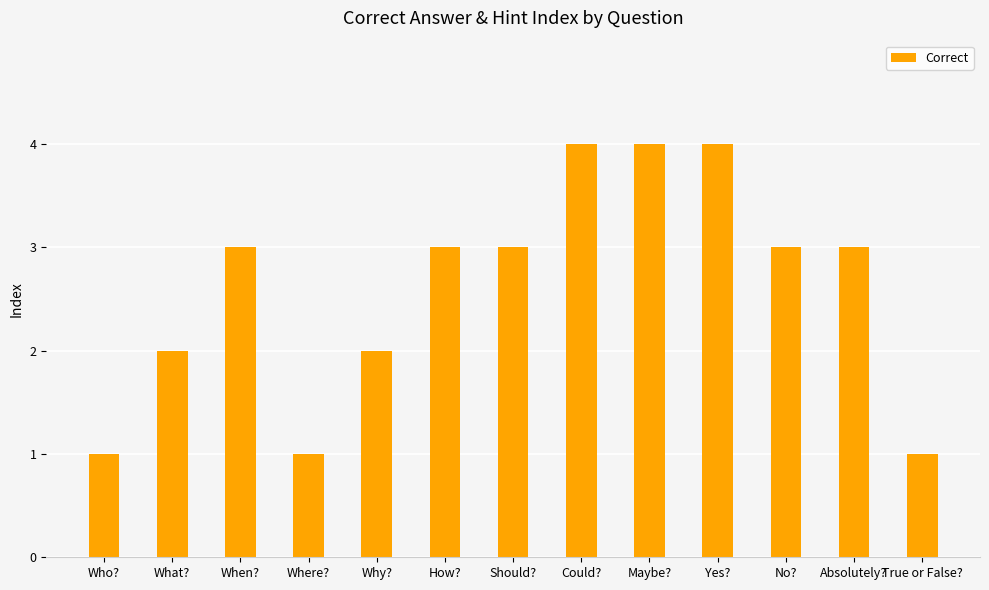

What is the value of the 6th bar from the left?

3